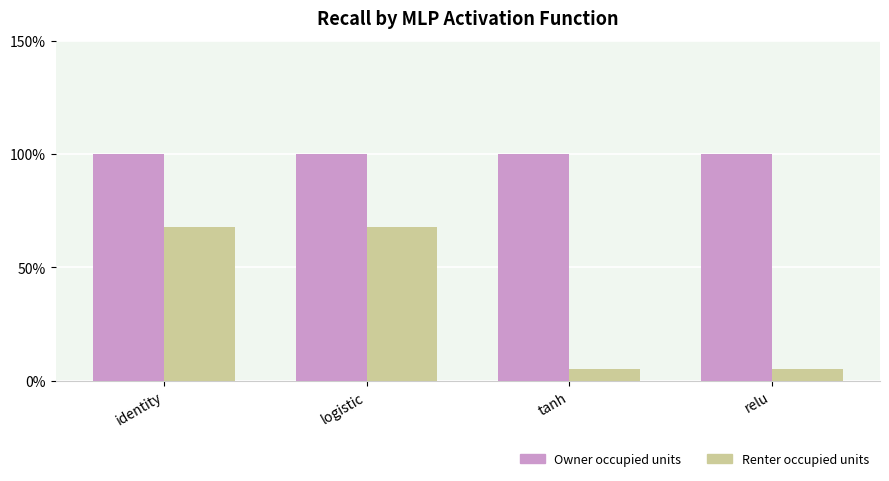

Are the bars horizontal?

No